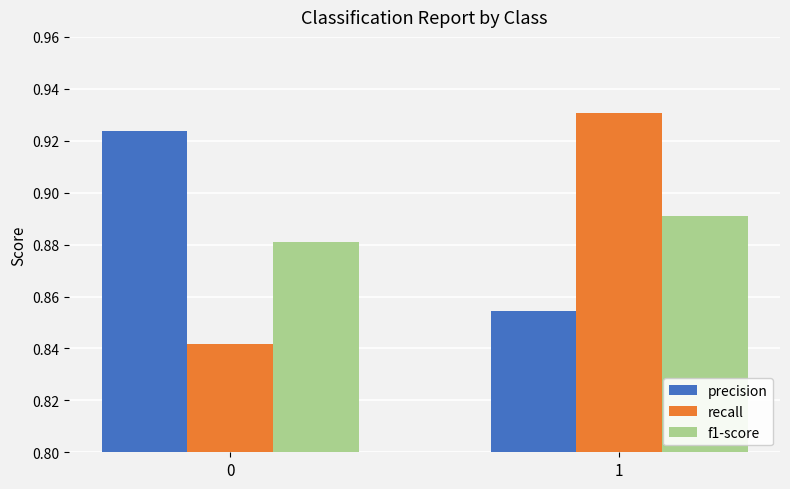

What is the sum of all f1-score values?

1.8